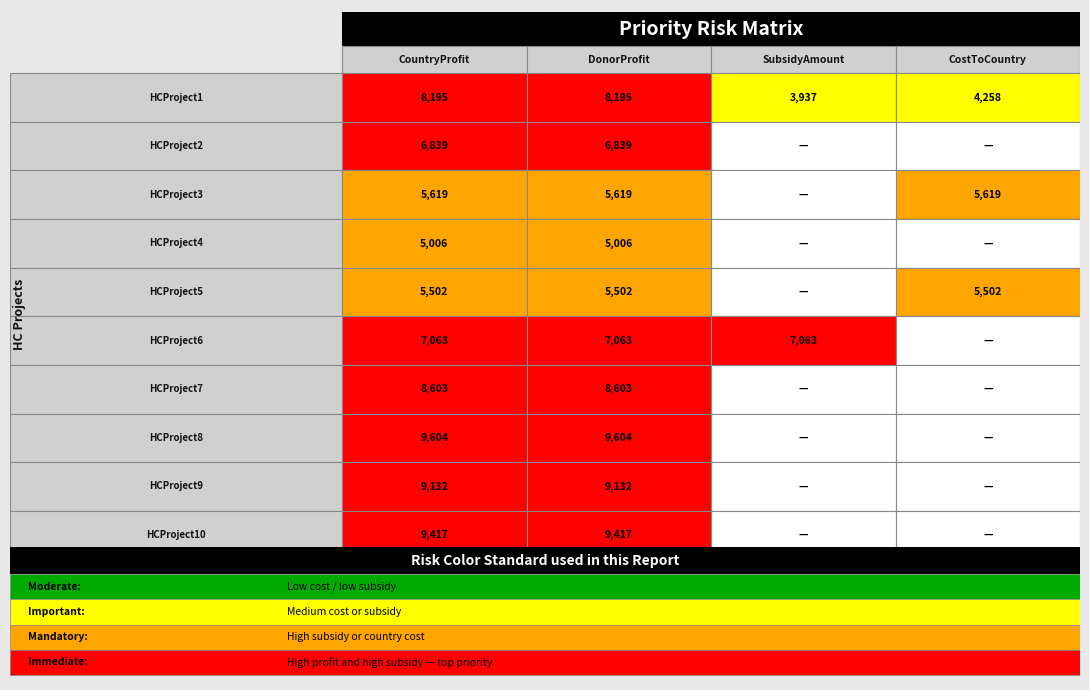

List the series in order of their peak value, highest first.

HCProject8, HCProject10, HCProject9, HCProject7, HCProject1, HCProject6, HCProject2, HCProject3, HCProject5, HCProject4